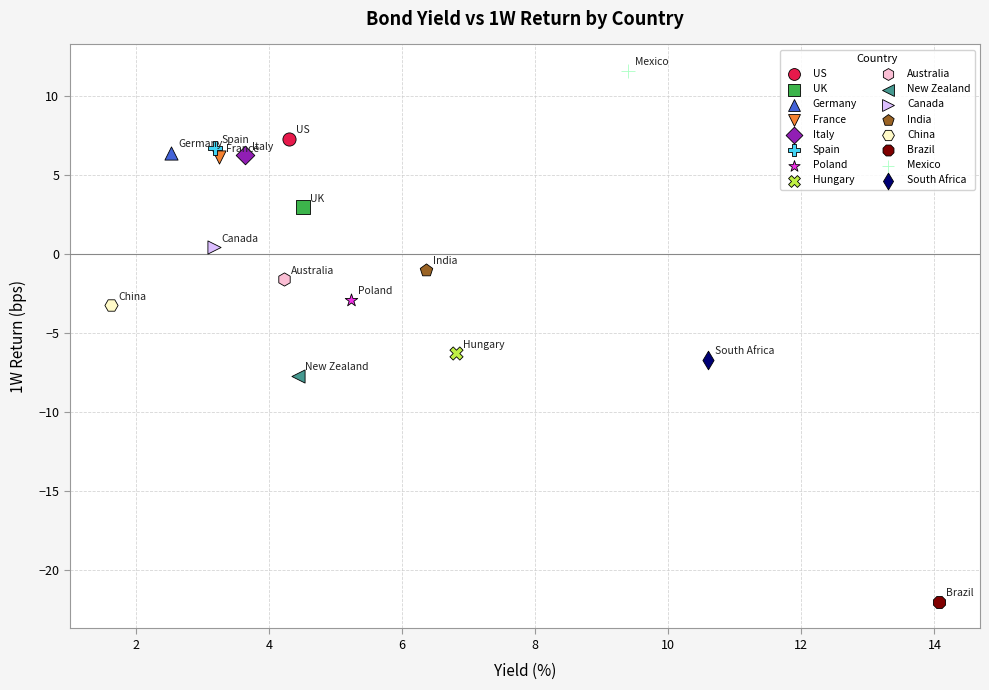

What are all the series names shown in the legend?

US, UK, Germany, France, Italy, Spain, Poland, Hungary, Australia, New Zealand, Canada, India, China, Brazil, Mexico, South Africa